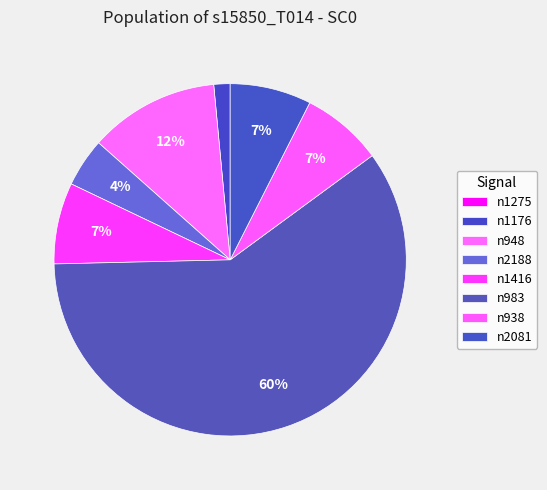

Rank the categories by value from highest to lowest.

n983, n948, n1416, n938, n2081, n2188, n1176, n1275